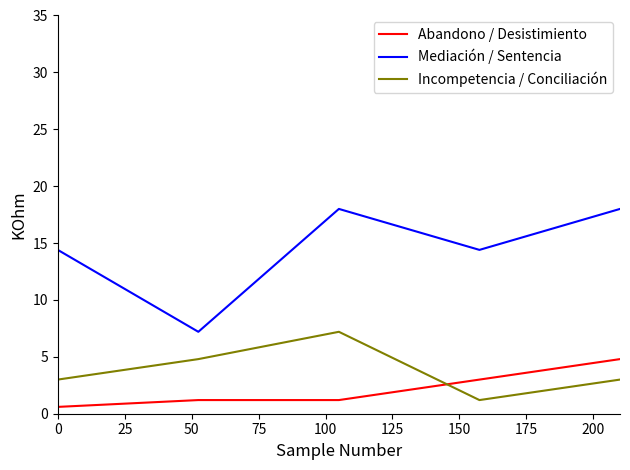

Rank the series by their maximum value, from highest to lowest.

Mediación / Sentencia, Incompetencia / Conciliación, Abandono / Desistimiento